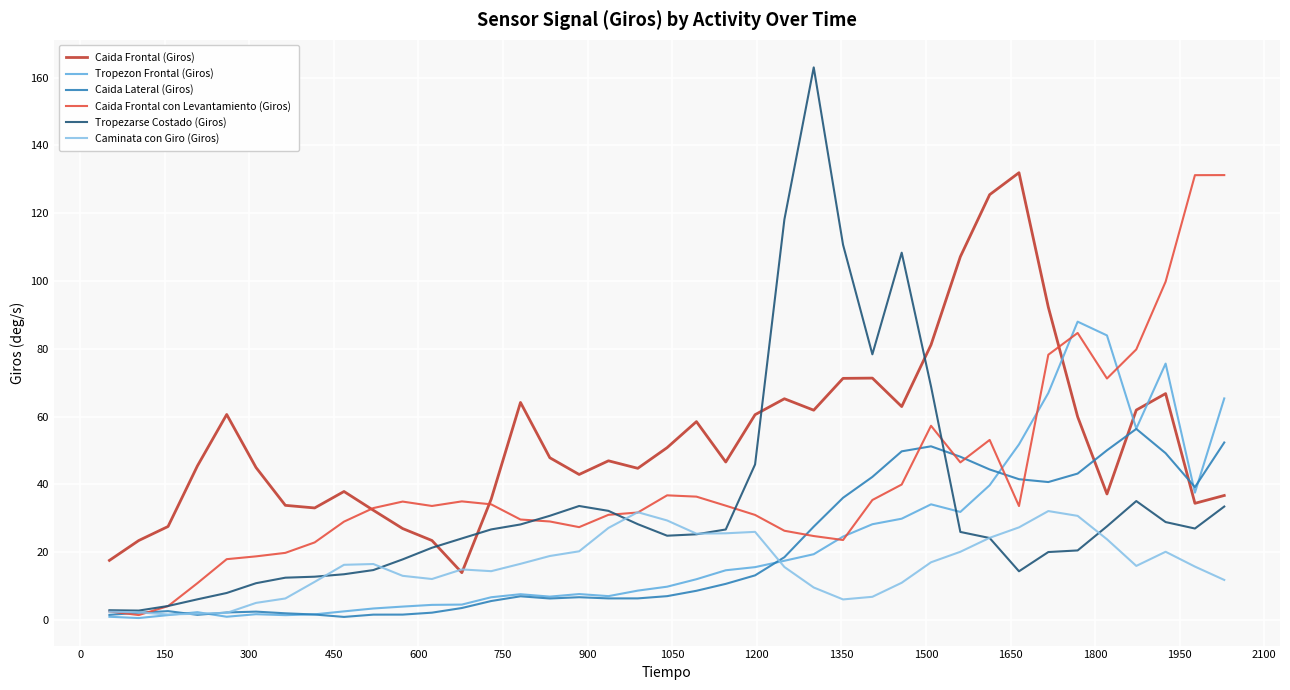

Which series has the widest spread of values?

Tropezarse Costado (Giros)